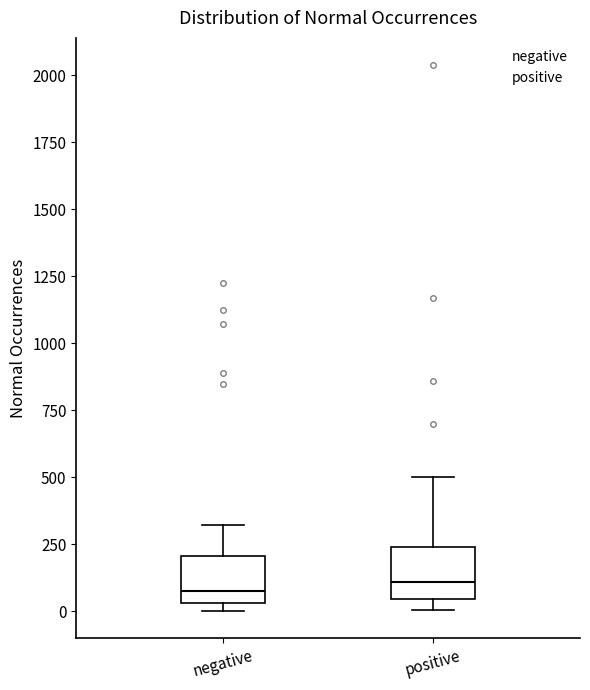

Reading left to right, transcribe this box plot: for each box, give where its median line is, the range the box spans, and where its two whiskers end, as read against the y-axis. The values are not printed on the chart, so give them approximately, as read against the axis.

negative: median 100, box 50 to 200, whiskers 0 to 300
positive: median 100, box 50 to 250, whiskers 0 to 500